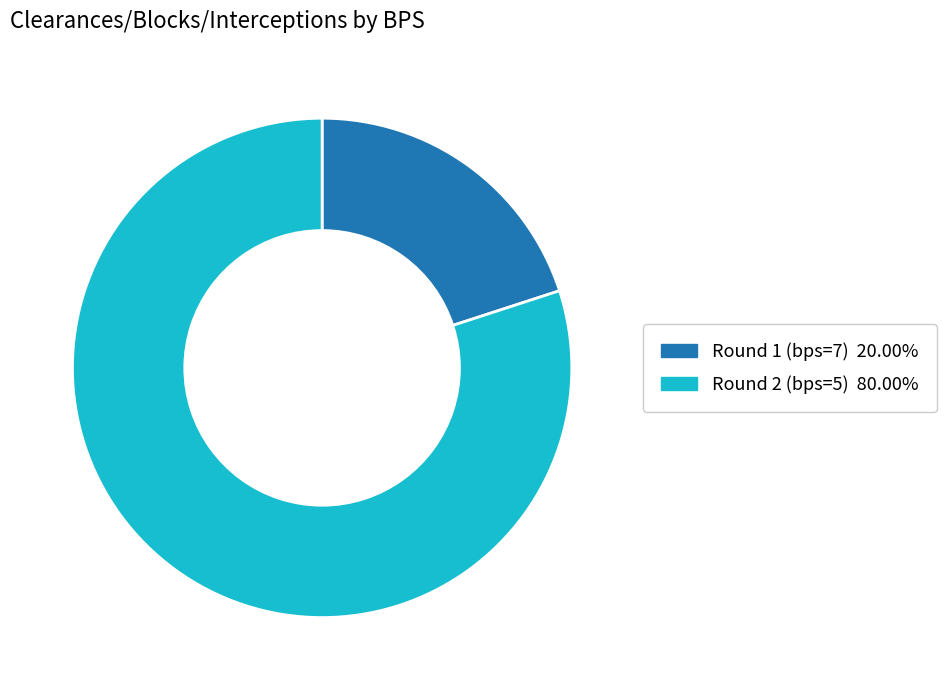

Does any single category account for the majority?

Yes